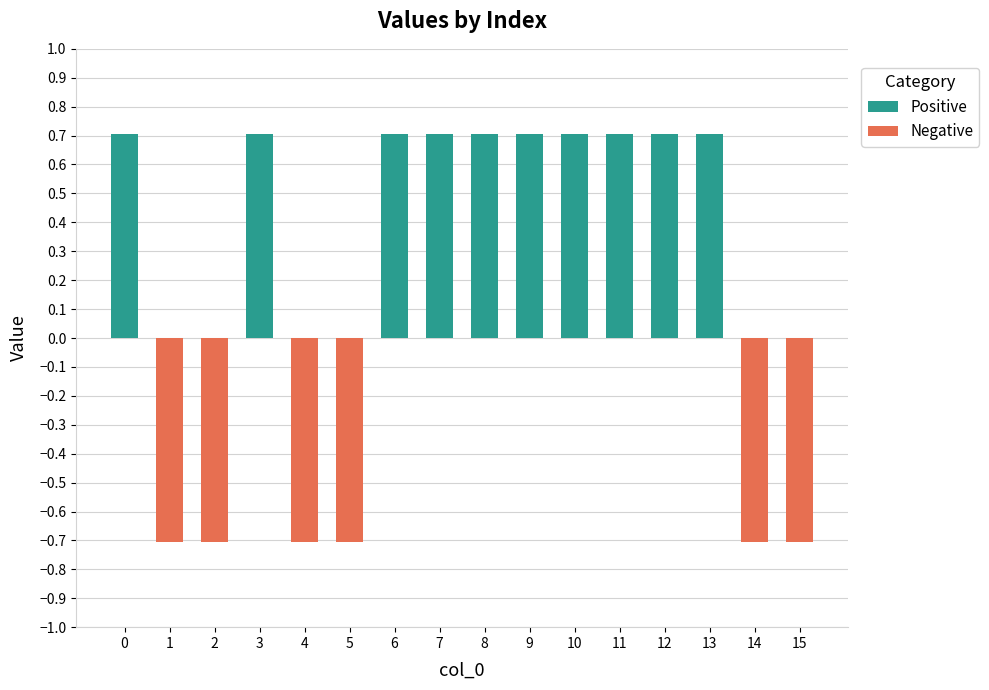

Rank the categories by Positive value from lowest to highest.

1, 2, 4, 5, 14, 15, 0, 3, 6, 7, 8, 9, 10, 11, 12, 13